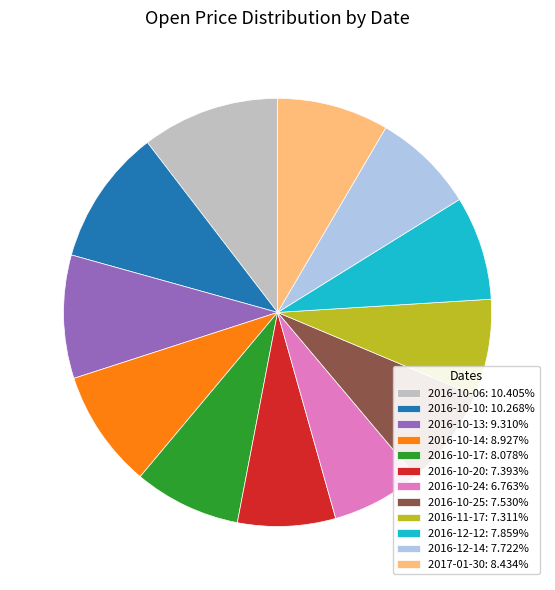

Approximately how many times larger is the value at 2016-10-20: 7.393% compared to 2016-10-13: 9.310%?

0.8